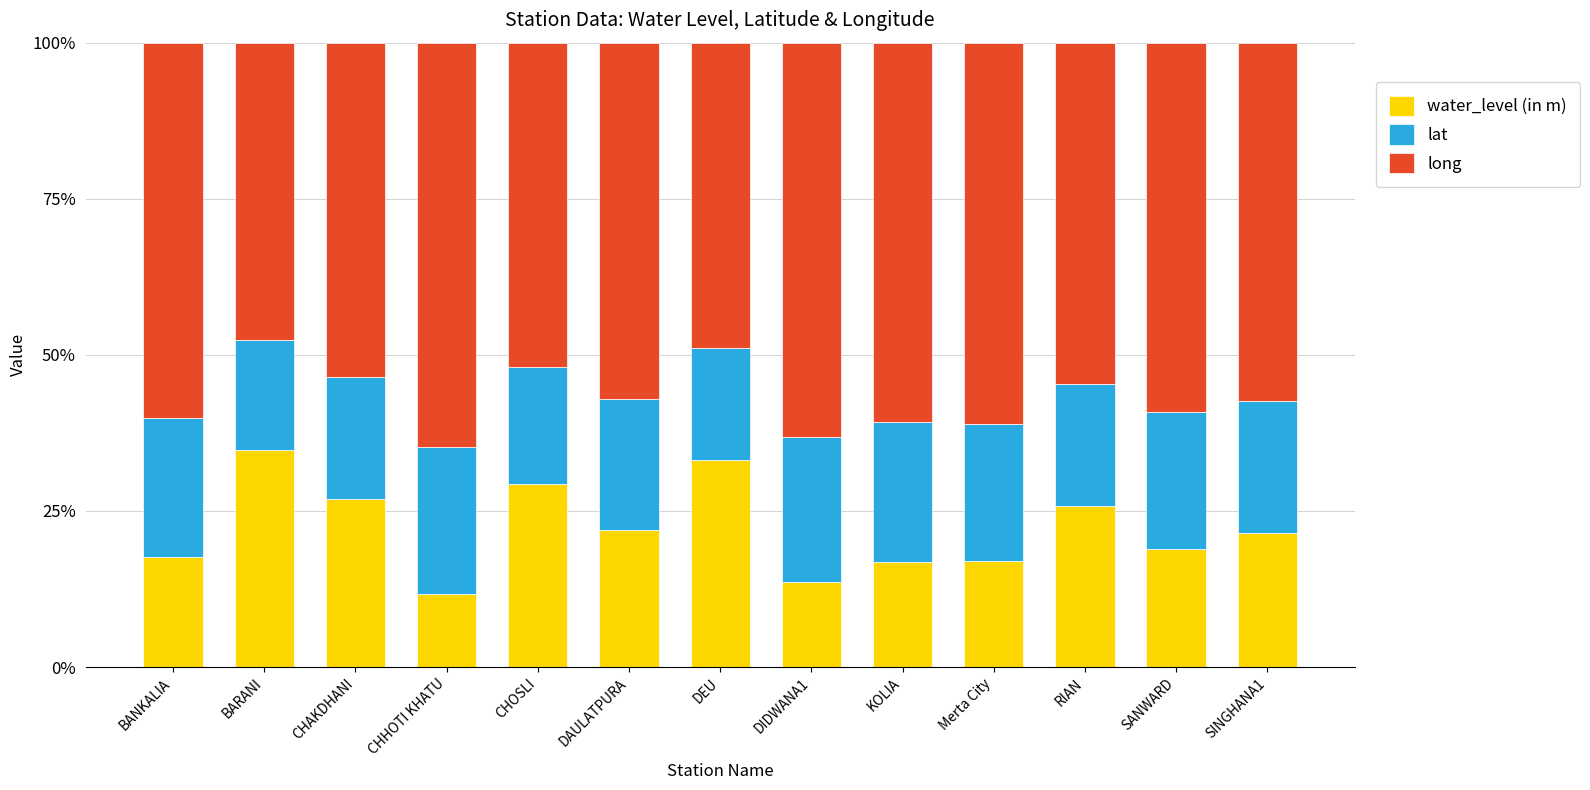

What is the difference between the maximum and minimum values in the water_level (in m) series?

0.2